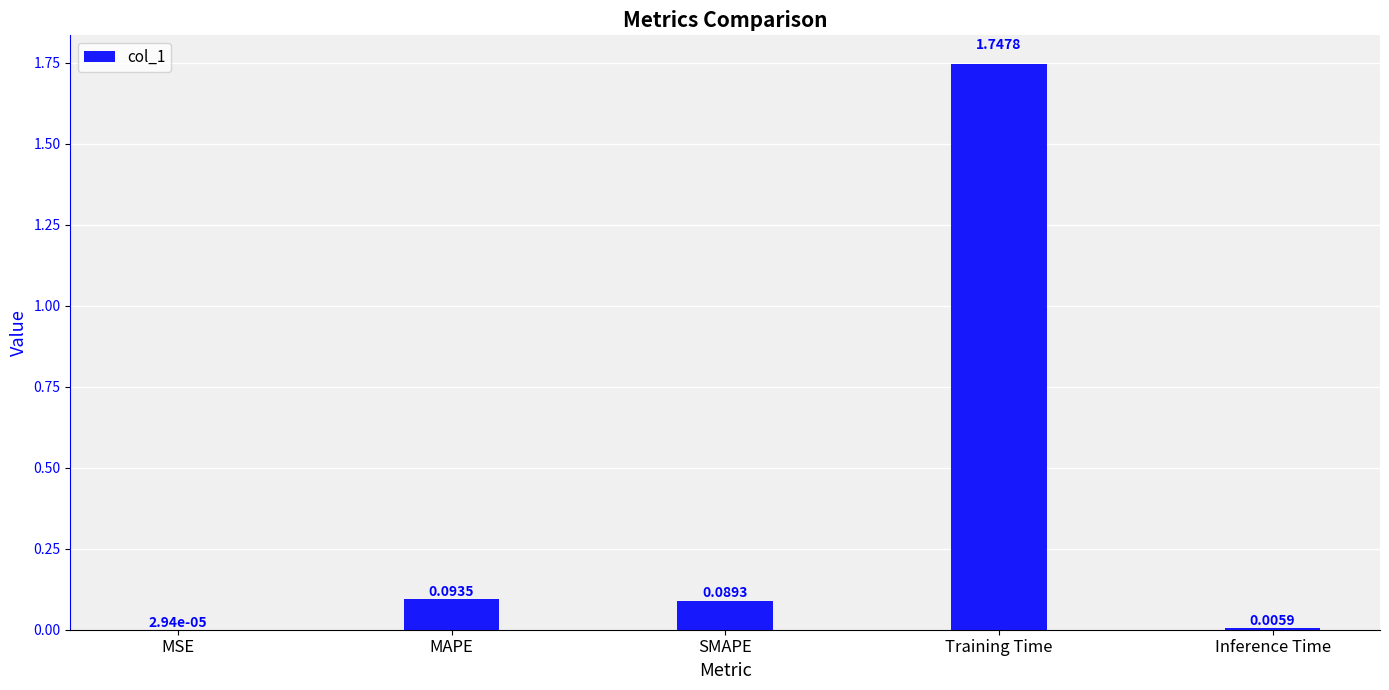

At which label is the value closest to 0?

MSE